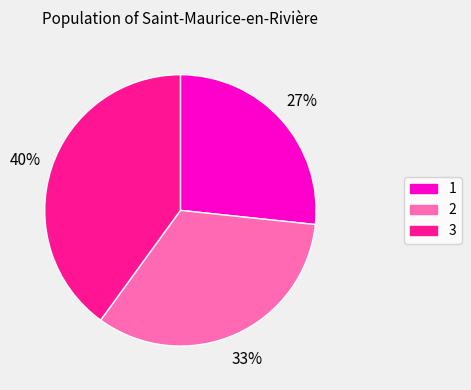

To the nearest percent, what is the difference between the largest and smallest slice percentages?

13%